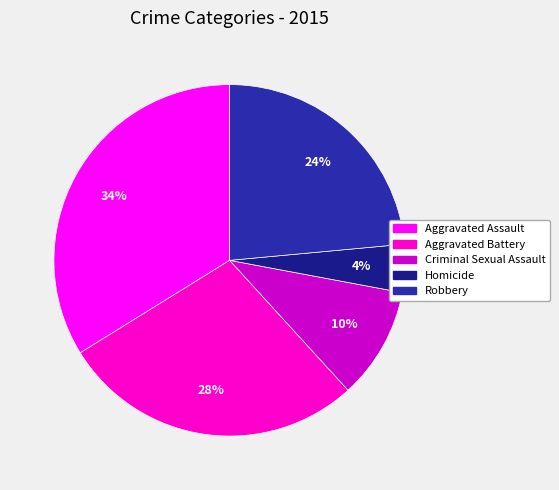

Combined, do Aggravated Battery and Criminal Sexual Assault account for over 50%?

No